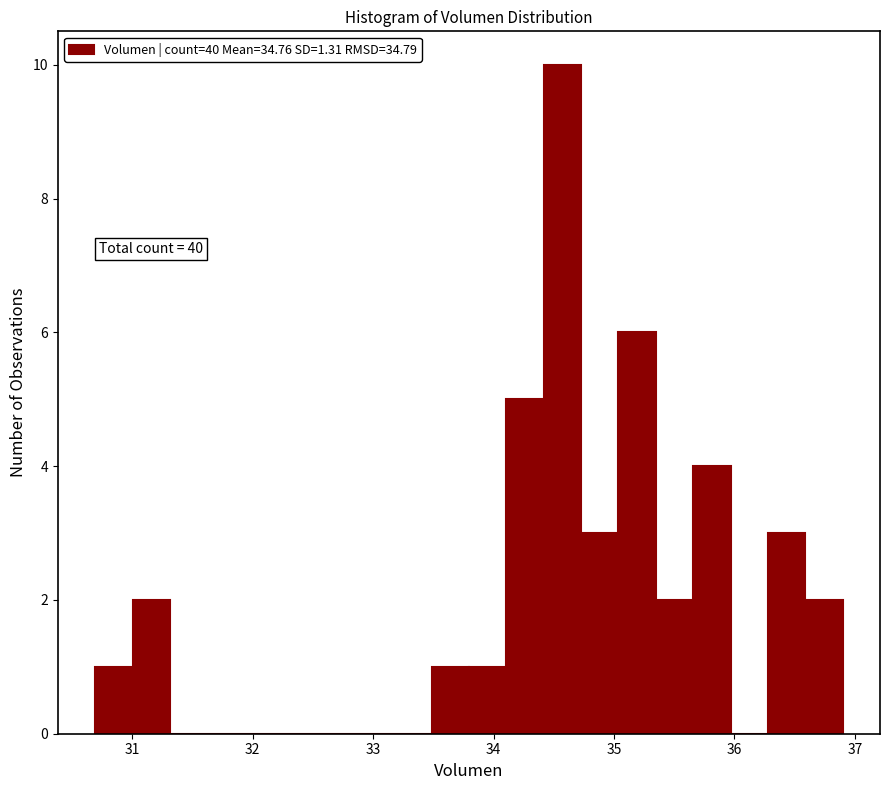

Around what value on the x-axis is the tallest bar? Give the approximate position of its centre, as read against the axis.

34.6